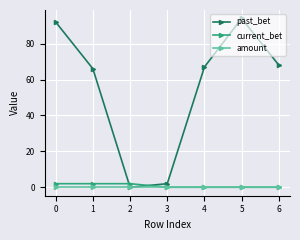

Which series has the widest spread of values?

past_bet